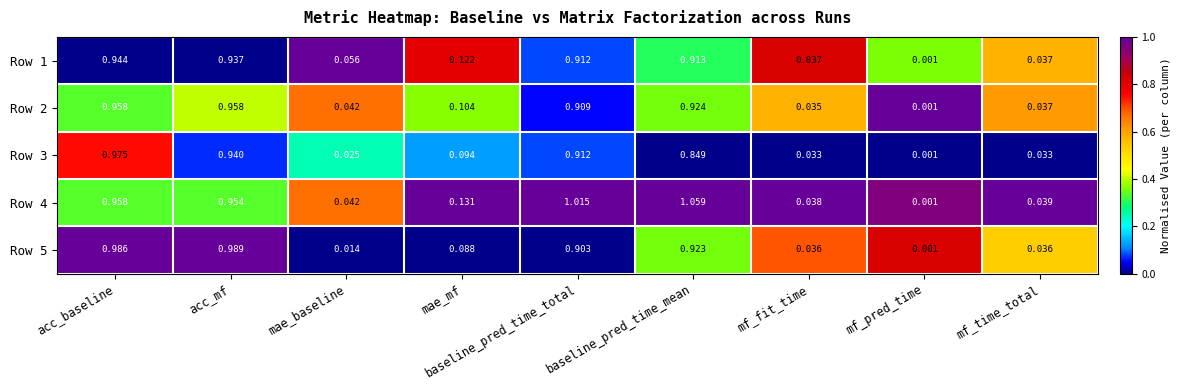

Which series has the largest range (max minus min)?

Row 4